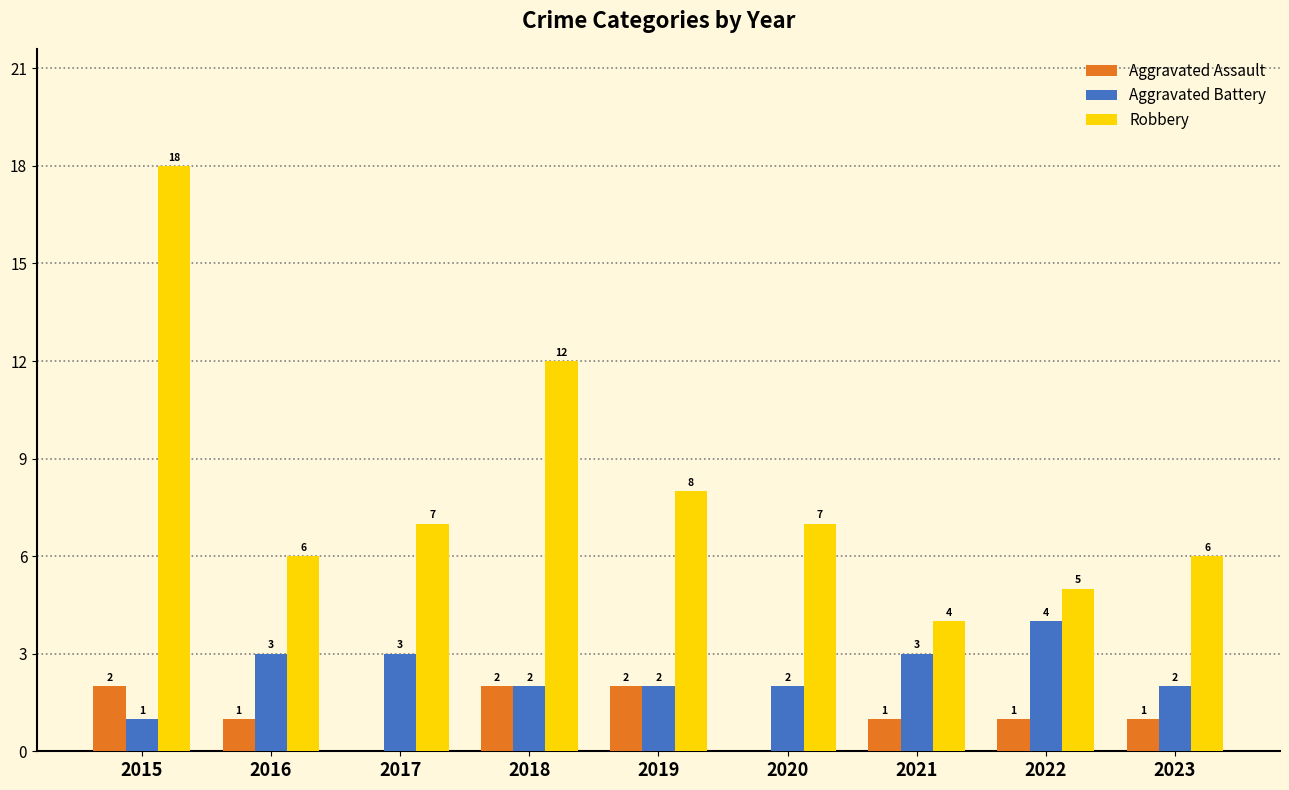

How many categories are shown in the chart?

9